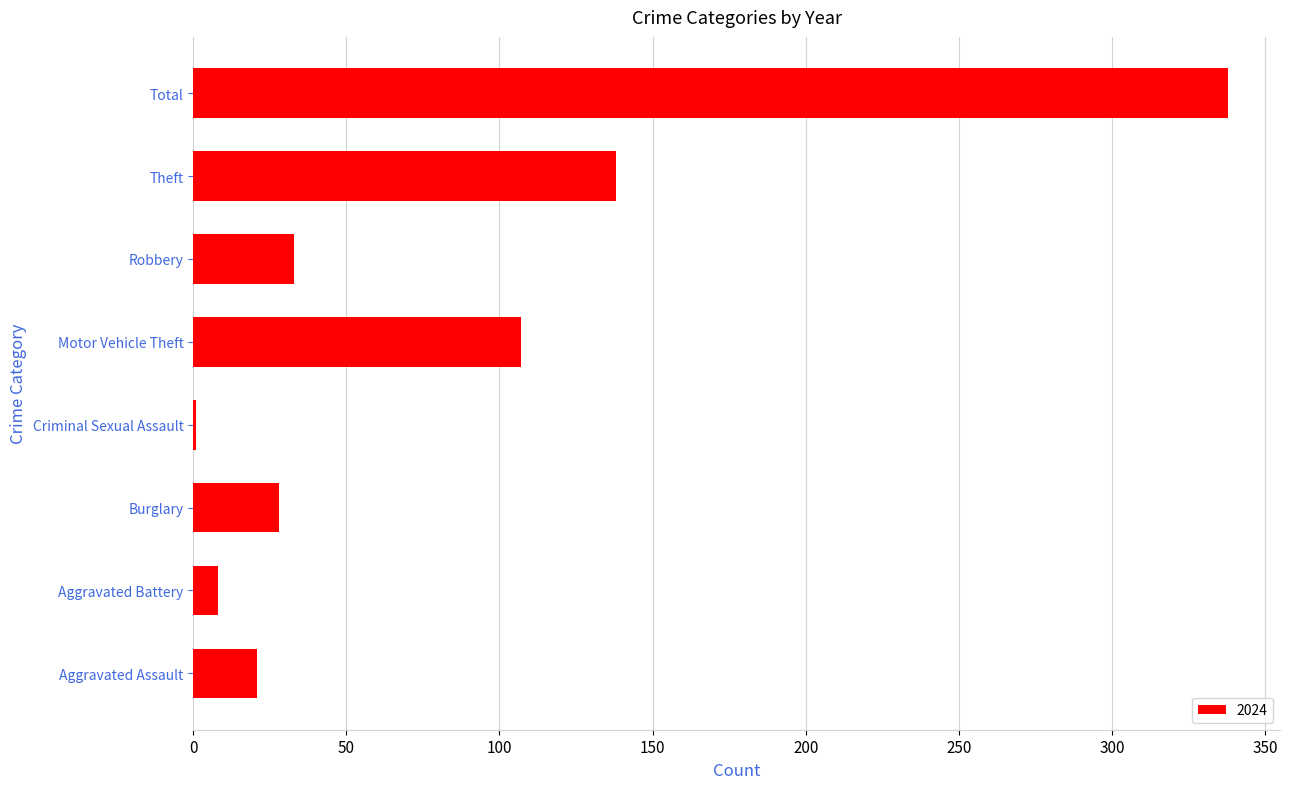

At which category does the chart reach its peak across all series?

Total